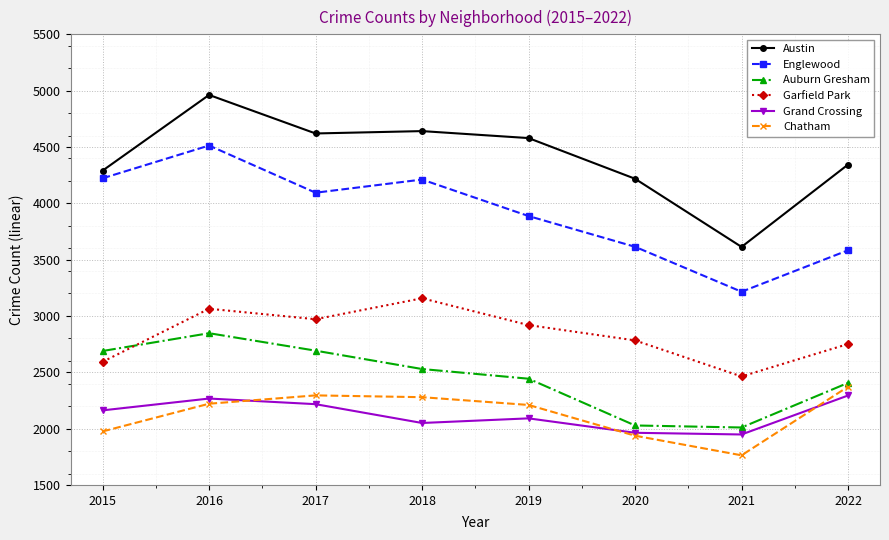

What is the approximate value of Auburn Gresham at 2020, to the nearest 100?

2000